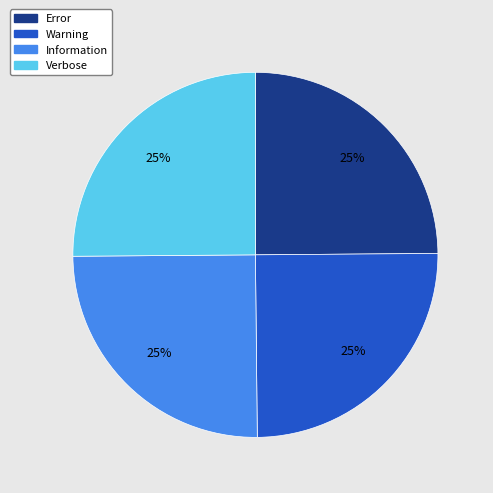

To the nearest percent, what percentage of the pie is Error?

25%